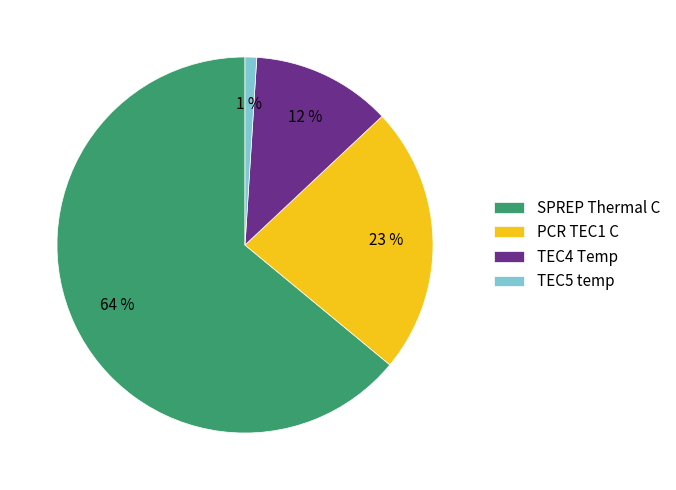

Is it true that TEC4 Temp is 25% of the pie?

False